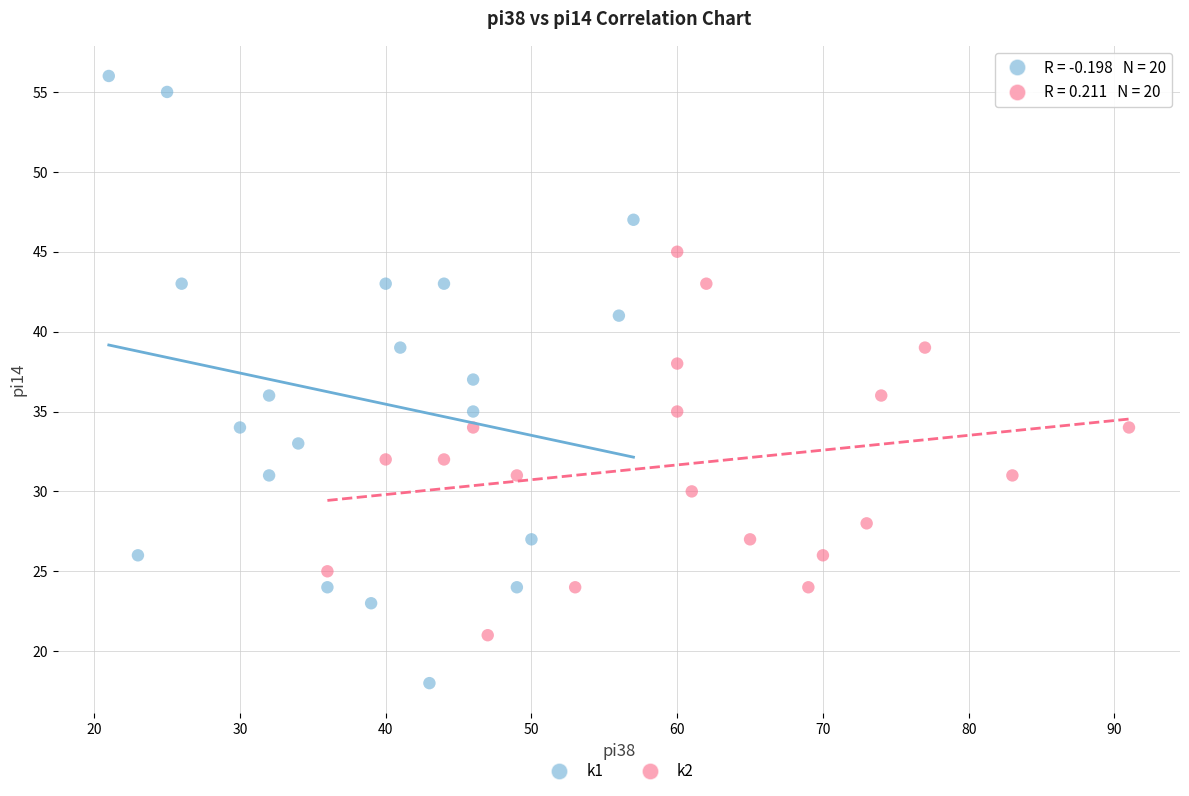

What are all the series names shown in the legend?

k1, k2